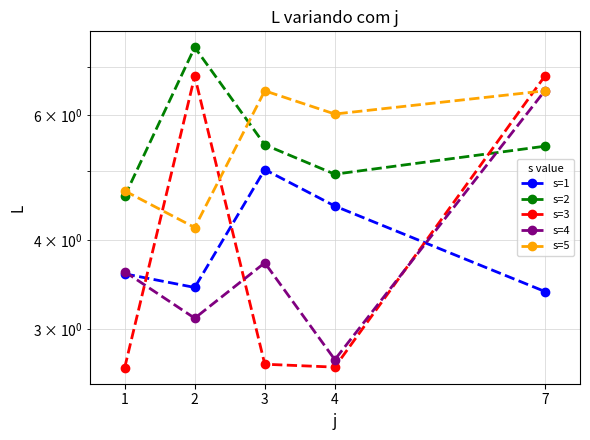

List the series in order of their peak value, lowest first.

s=1, s=5, s=4, s=3, s=2